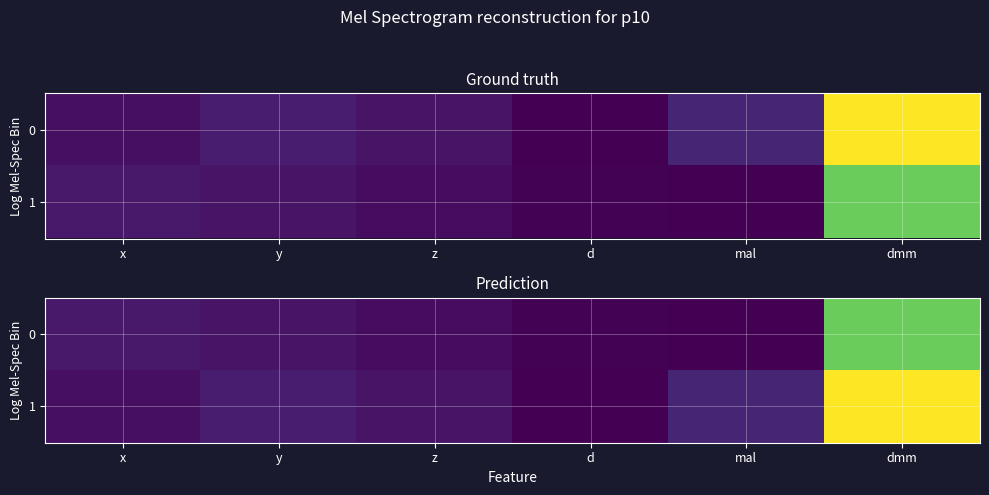

Is the value of 0 at dmm greater than the value of 1 at y?

Yes